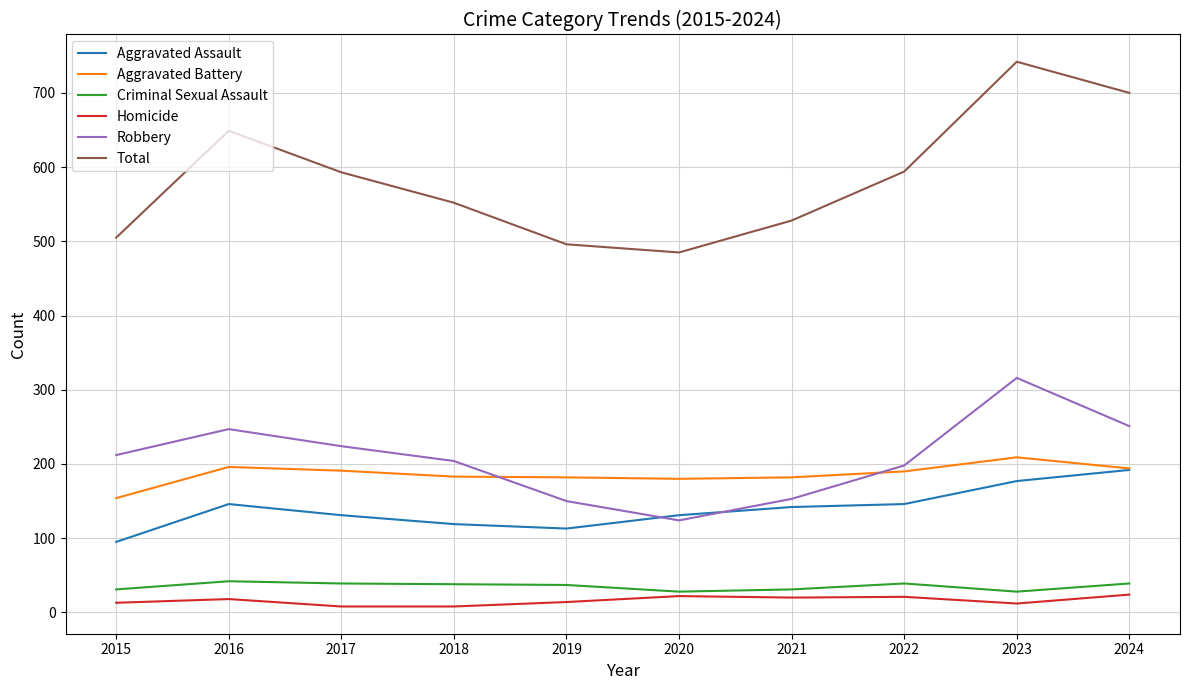

Where does the Total series first go above 593?

2016